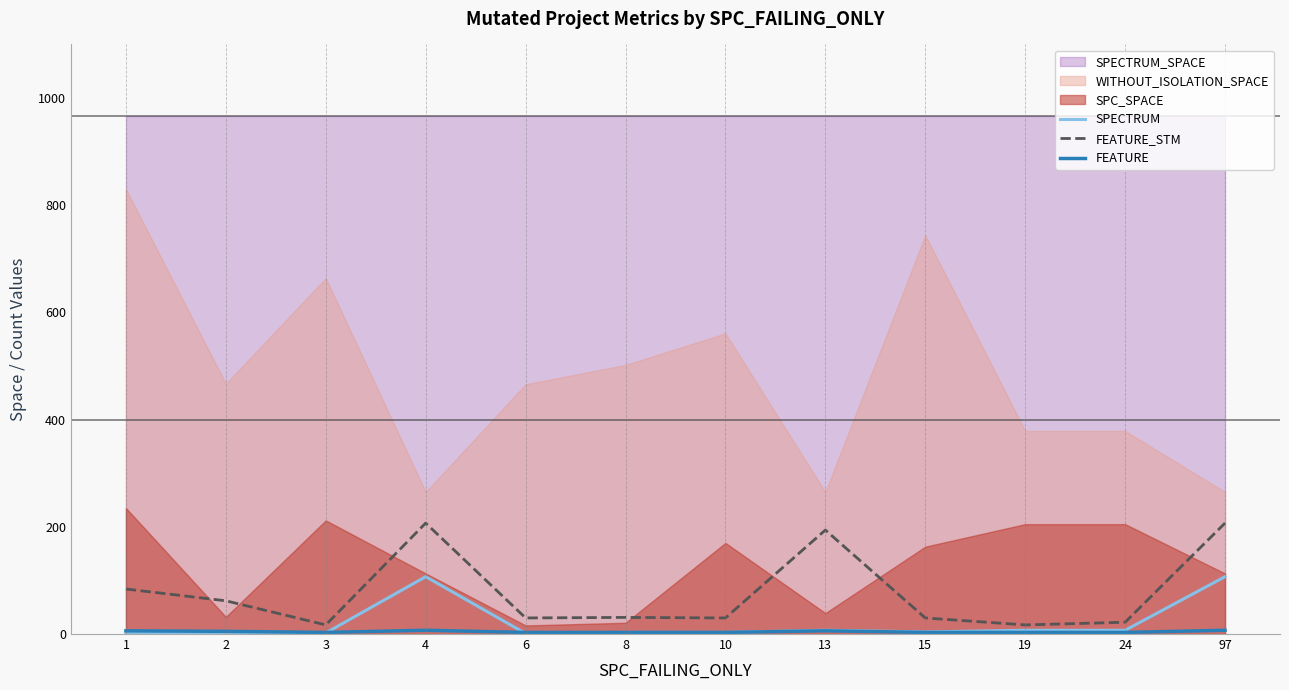

At which category does FEATURE reach its first local peak?

4